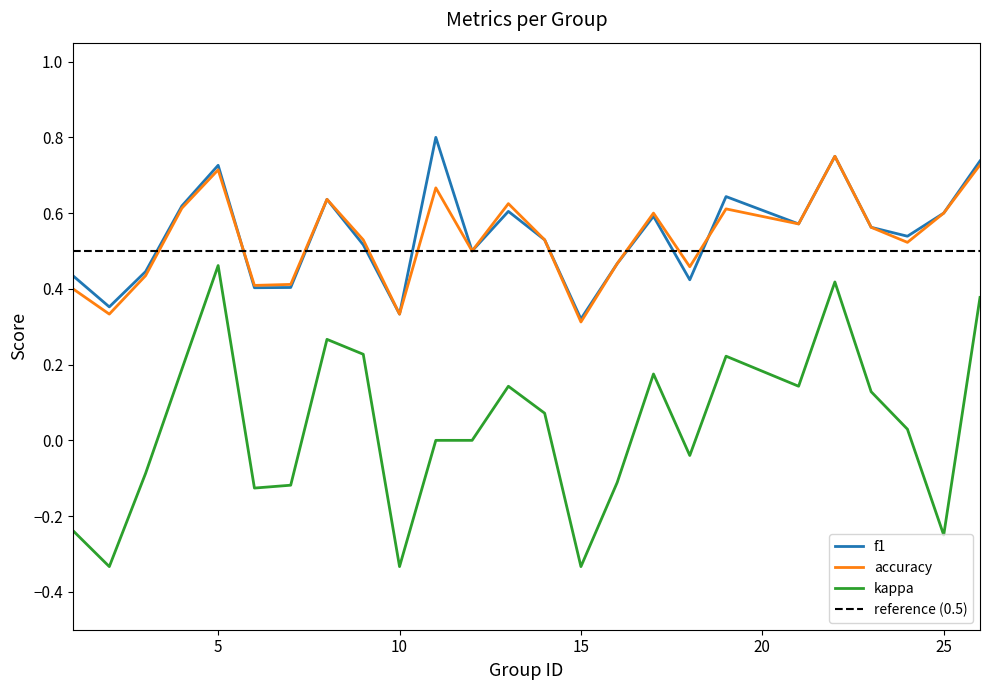

How many values in the kappa series are below 0?

10